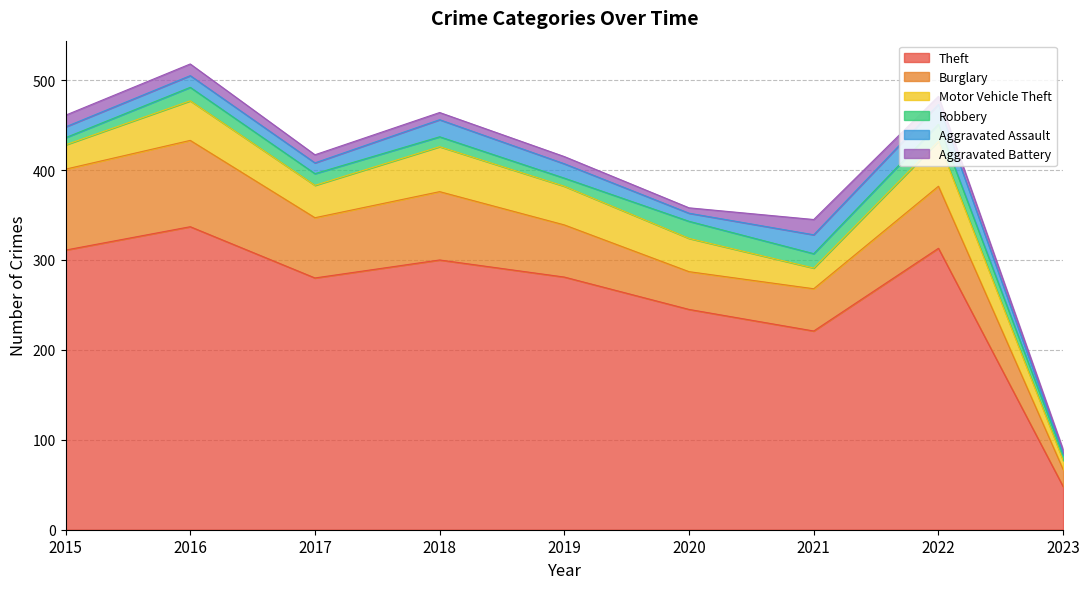

True or false: Aggravated Assault and Burglary cross at least once.

False